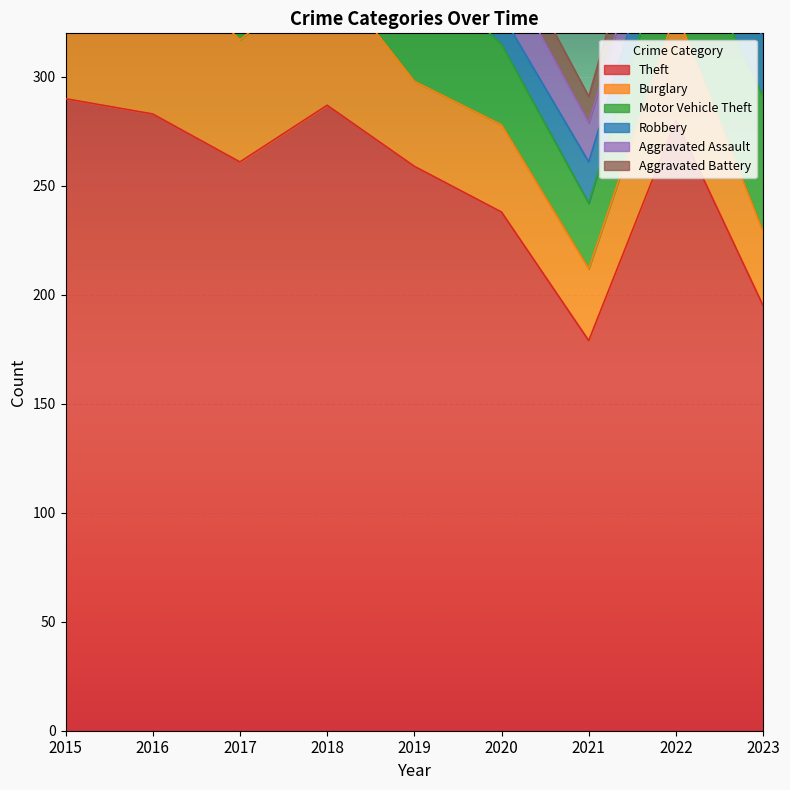

At 2022, list the series in order from smallest to largest.

Robbery, Aggravated Assault, Aggravated Battery, Motor Vehicle Theft, Burglary, Theft